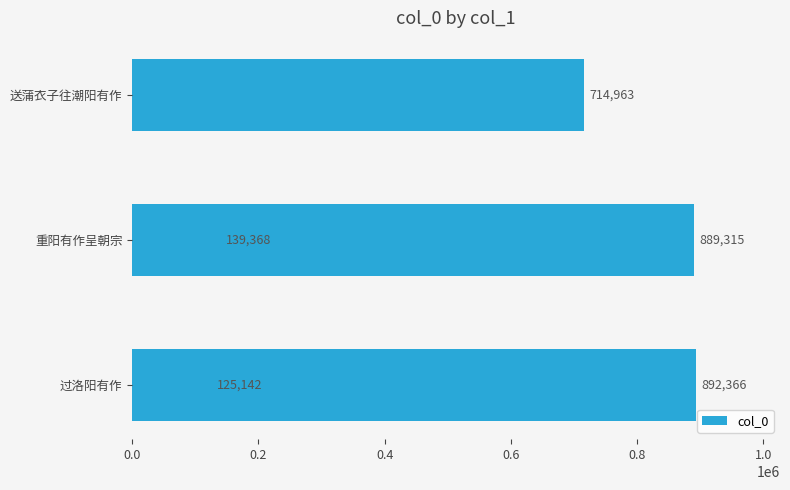

What is the difference between the values at 0.8 and 0.0?

764173